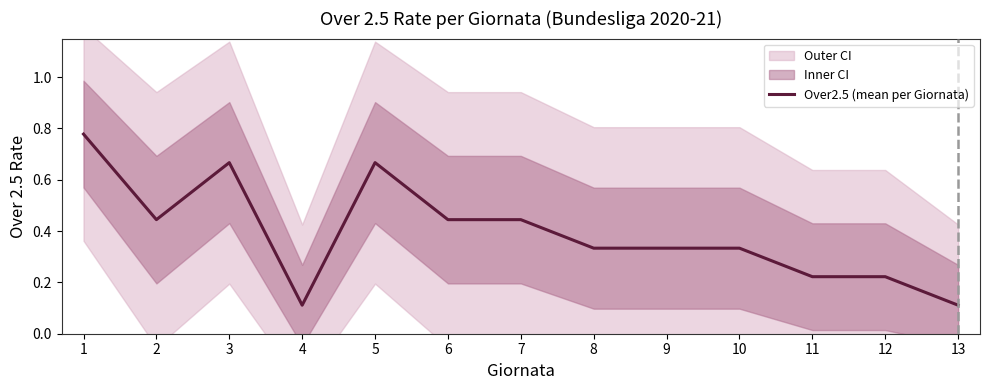

List the labels in order of value, largest first.

1, 3, 5, 2, 6, 7, 8, 9, 10, 11, 12, 4, 13